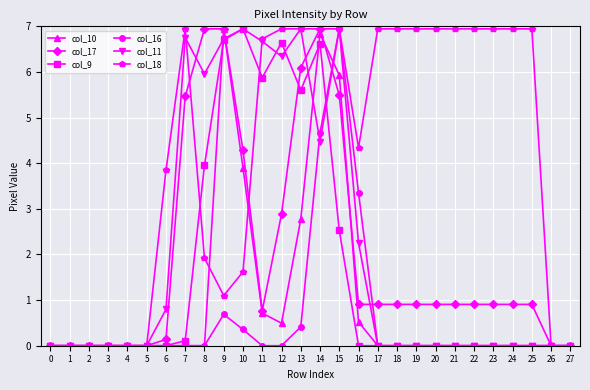

What is the spread (max minus min) of values at 25?

6.9